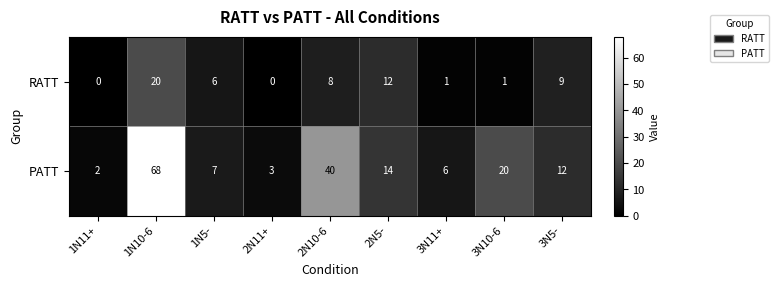

At how many categories does at least one series exceed 60?

1